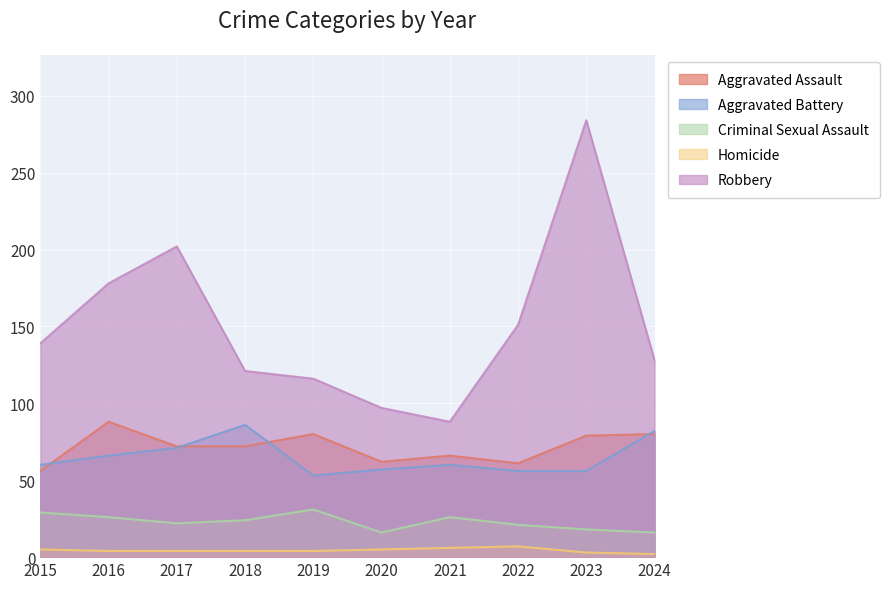

What is the value of the Aggravated Assault point at the 8th from the left?

61